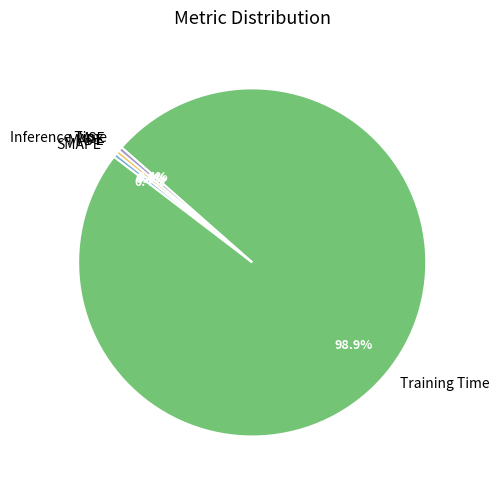

Which slice represents more than half of the pie?

Training Time